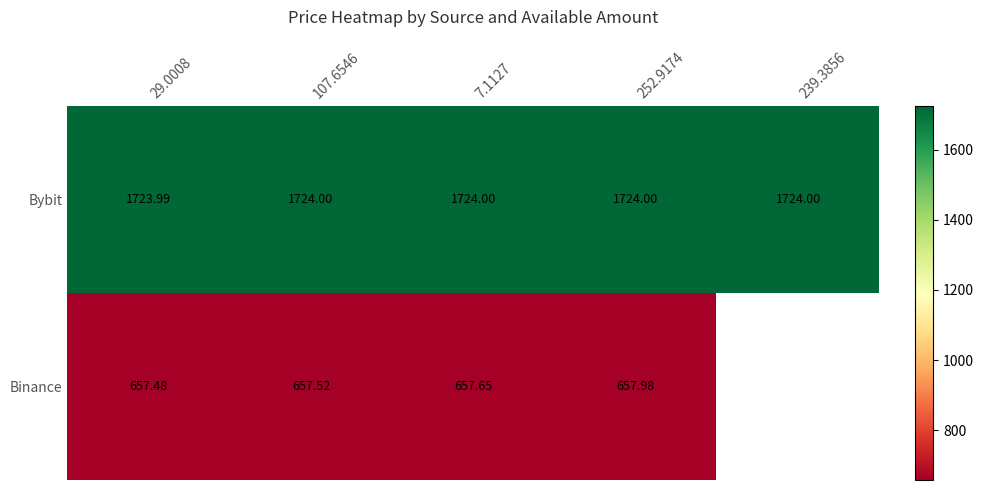

Which has a higher value, 252.9174 or 107.6546?

252.9174